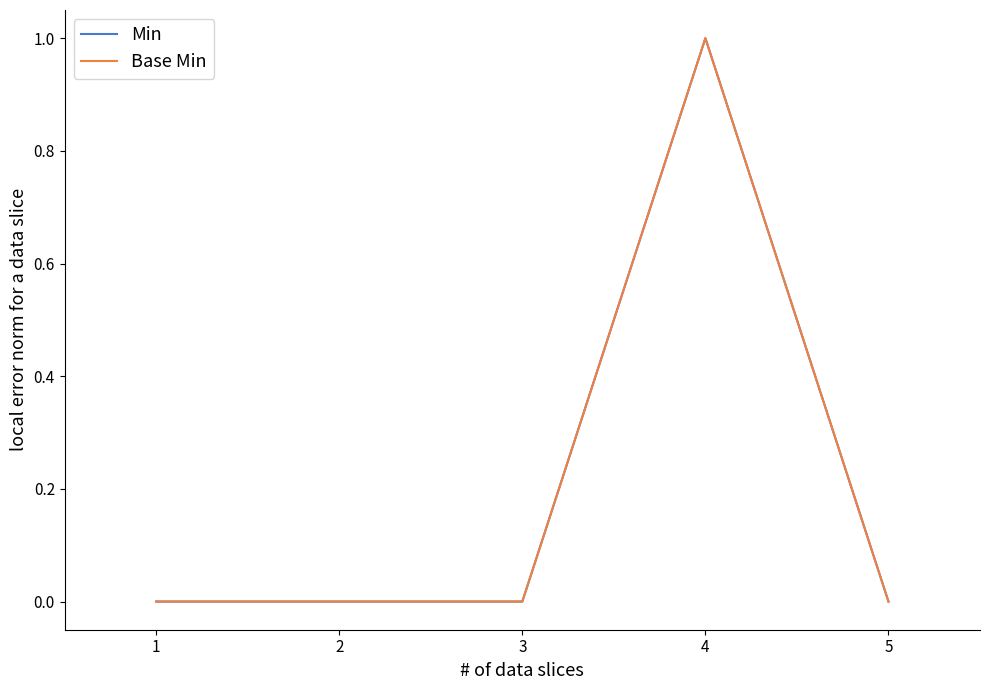

Reading right to left, list all the values displayed in this chart.

Min: 0	1	0	0	0
Base Min: 0	1	0	0	0